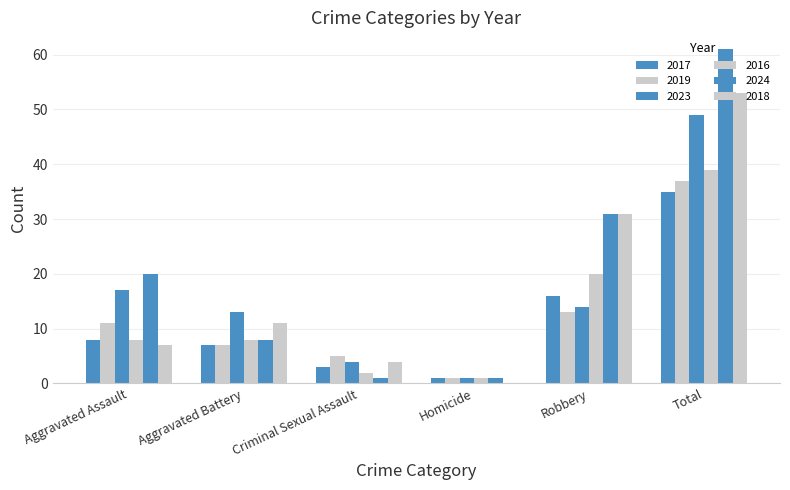

How many series are shown in this chart?

6